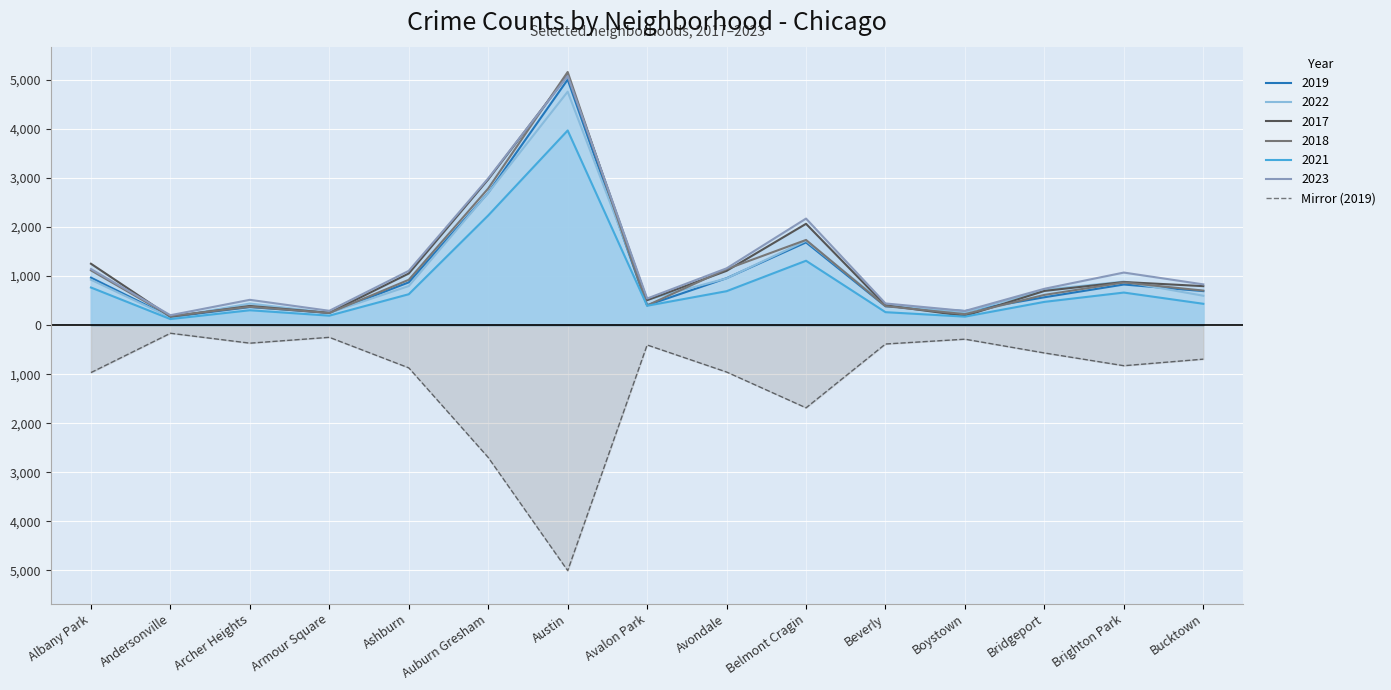

What is the label of the 8th point from the right?

Avalon Park